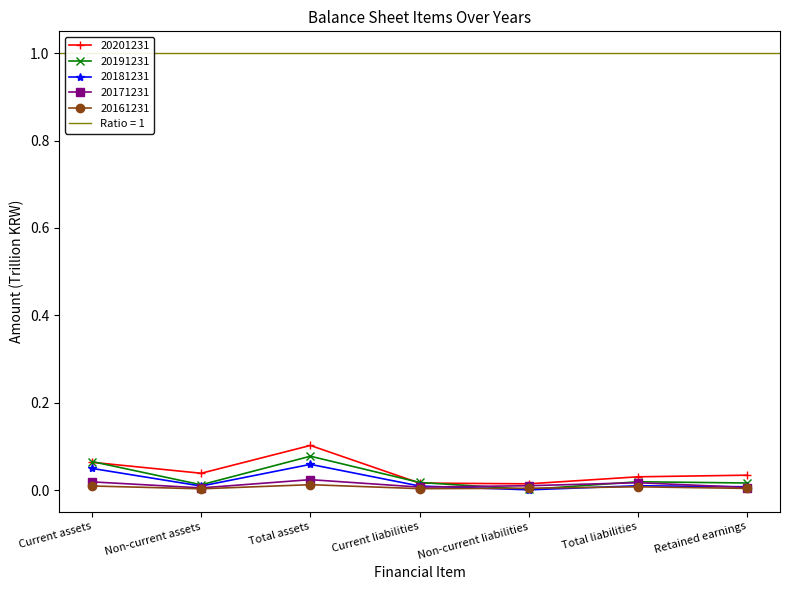

Reading left to right, extract all data points from this chart.

20201231: 0.1	0.0	0.1	0.0	0.0	0.0	0.0
20191231: 0.1	0.0	0.1	0.0	0.0	0.0	0.0
20181231: 0.0	0.0	0.1	0.0	0.0	0.0	0.0
20171231: 0.0	0.0	0.0	0.0	0.0	0.0	0.0
20161231: 0.0	0.0	0.0	0.0	0.0	0.0	0.0